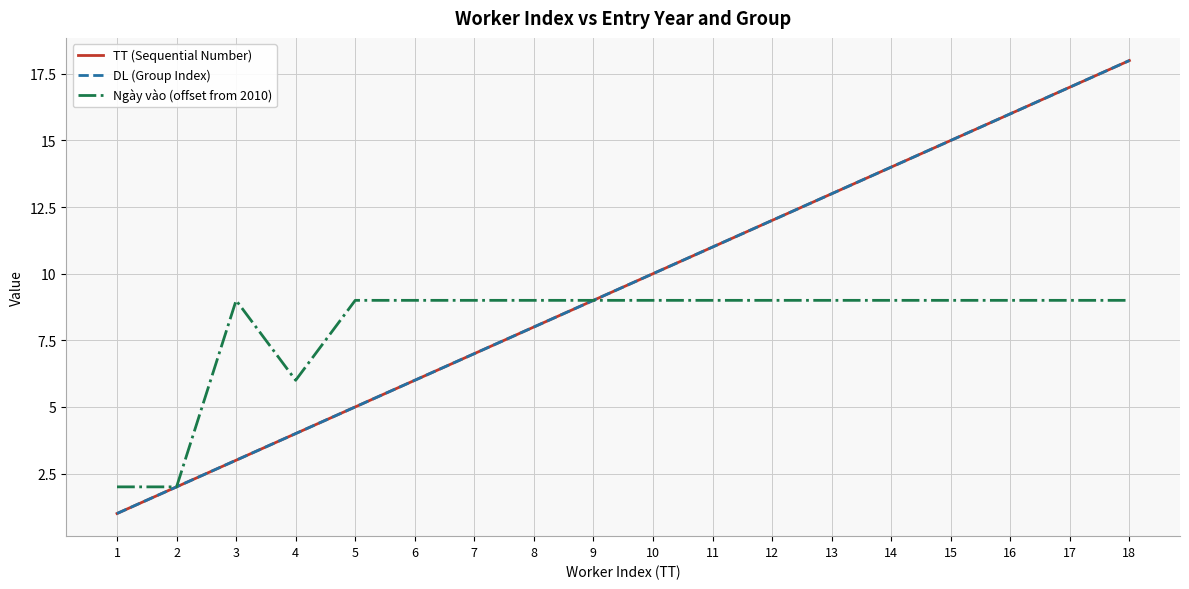

Is it true that TT (Sequential Number) equals 4 at 4?

True